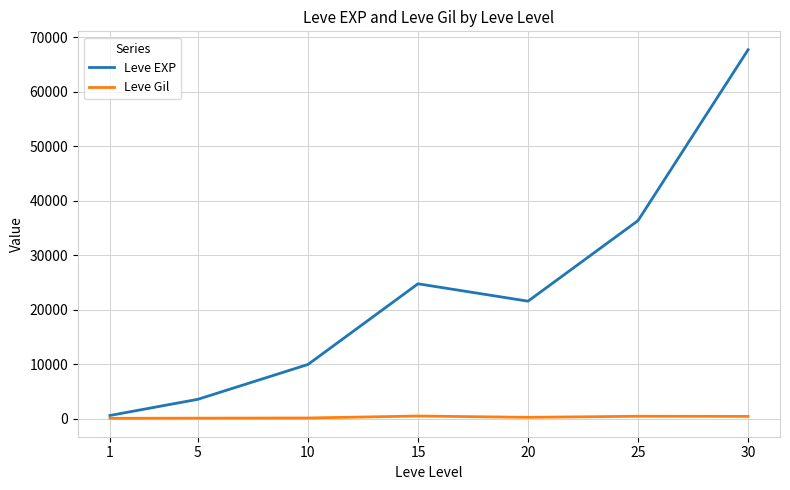

At which category is the sum across all series the highest?

30